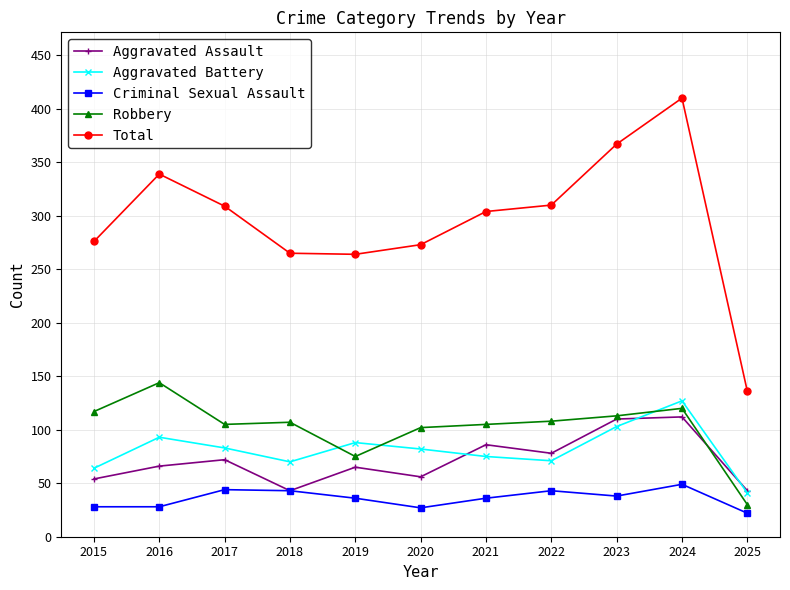

How many lines are shown in the chart?

5